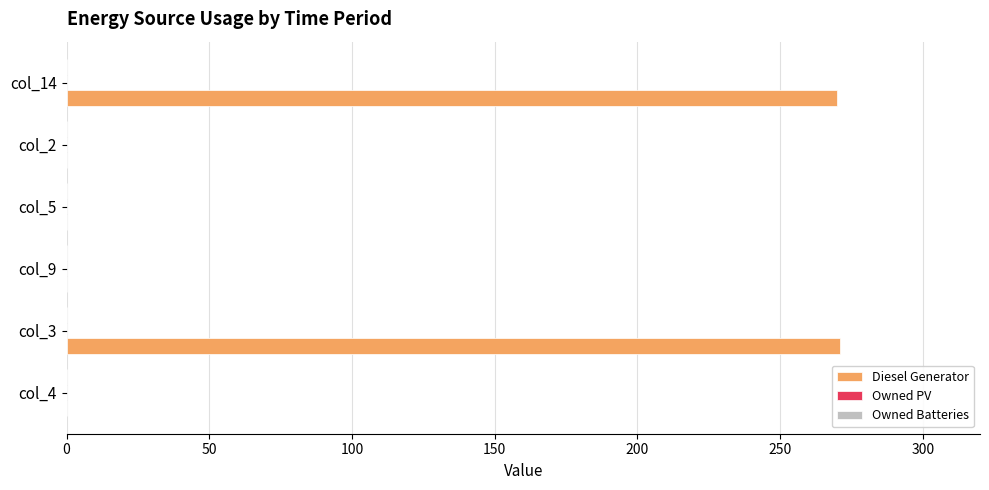

Is it true that the value at col_5 is -178?

False